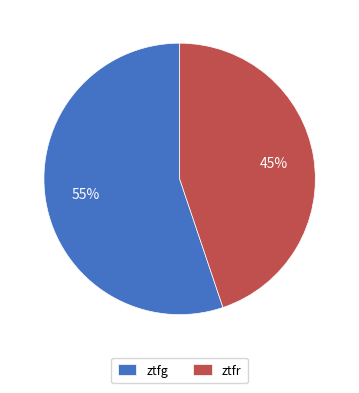

Is there a majority slice in this chart?

Yes